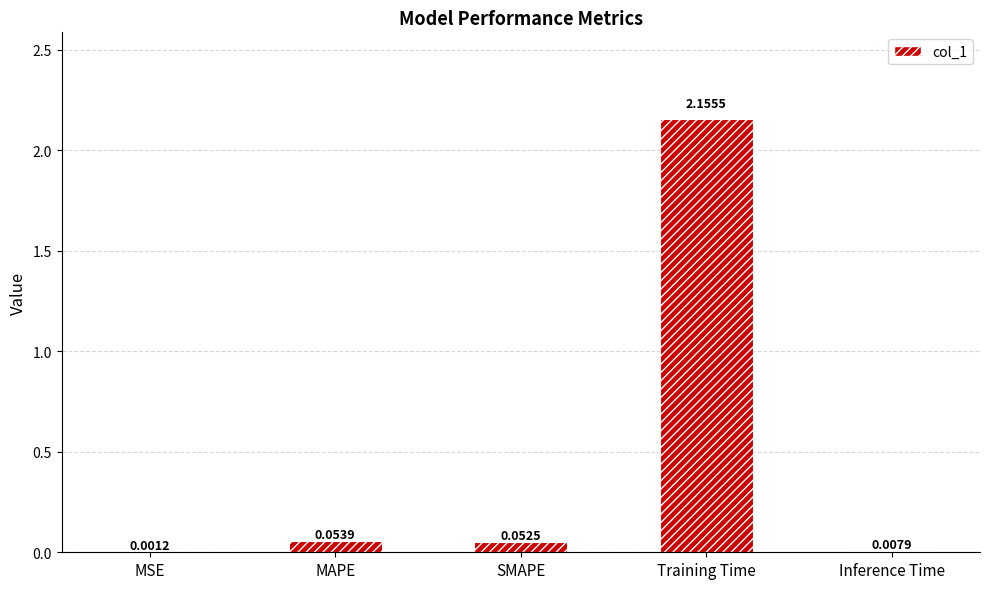

How many series are shown in this chart?

1